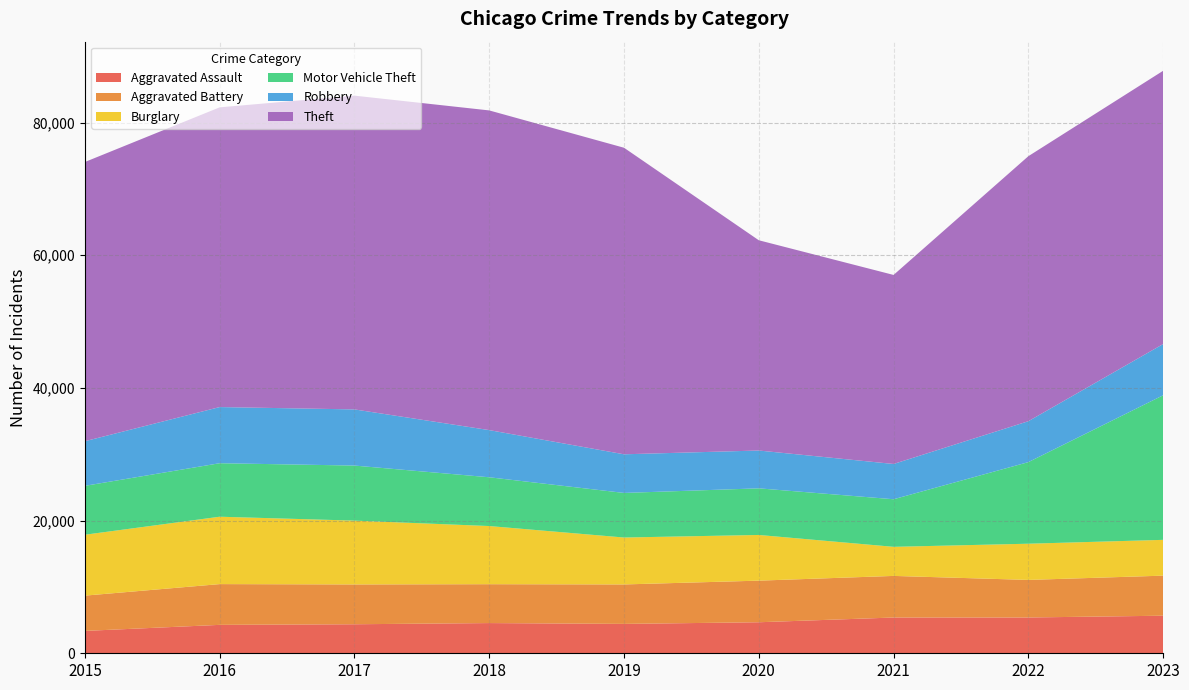

Reading left to right, transcribe all the data shown in this chart.

Aggravated Assault: 2015=3372	2016=4284	2017=4375	2018=4554	2019=4429	2020=4678	2021=5391	2022=5397	2023=5664
Aggravated Battery: 2015=5319	2016=6145	2017=6002	2018=5861	2019=5949	2020=6272	2021=6273	2022=5663	2023=6040
Burglary: 2015=9181	2016=10159	2017=9623	2018=8767	2019=7074	2020=6888	2021=4385	2022=5458	2023=5396
Motor Vehicle Theft: 2015=7371	2016=8066	2017=8300	2018=7353	2019=6722	2020=7028	2021=7173	2022=12300	2023=21796
Robbery: 2015=6728	2016=8466	2017=8466	2018=7112	2019=5825	2020=5703	2021=5318	2022=6169	2023=7723
Theft: 2015=42094	2016=45186	2017=47303	2018=48194	2019=46215	2020=31698	2021=28498	2022=39952	2023=41197